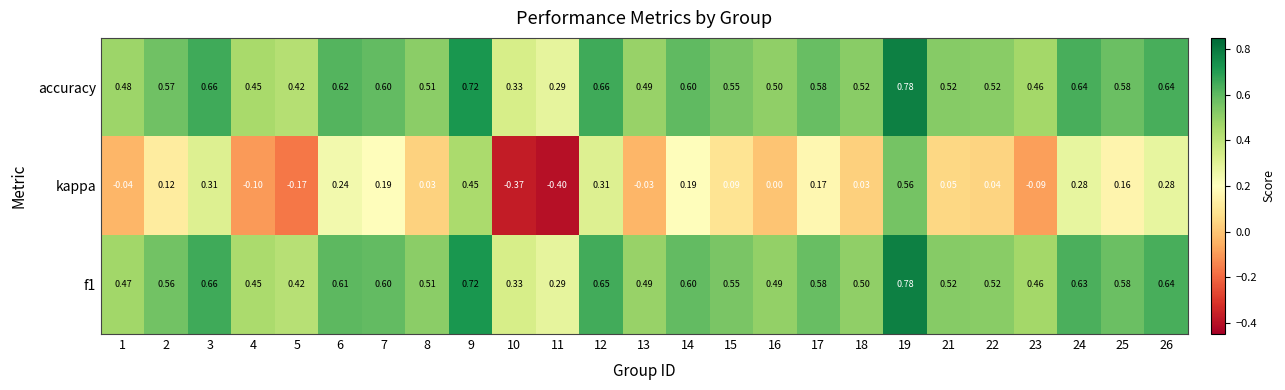

Which series has the largest total across all categories?

accuracy